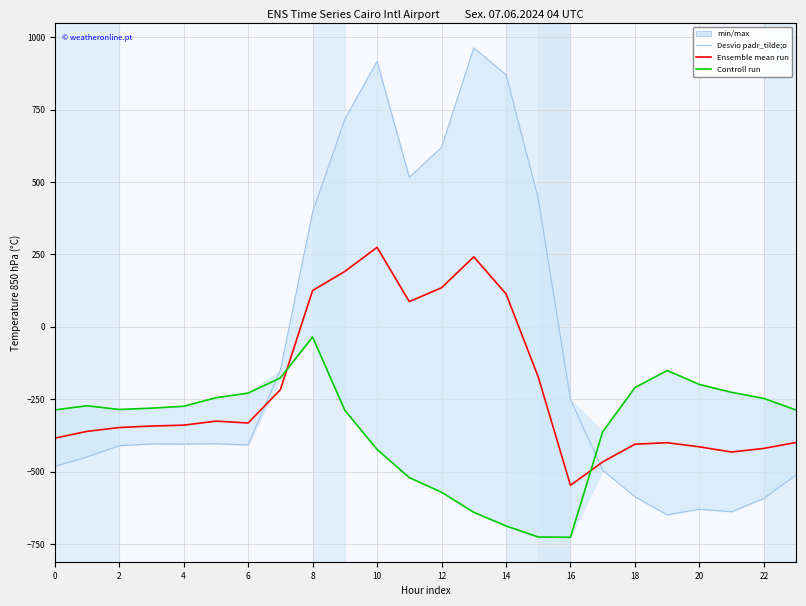

What value does the Controll run series have at 17?

-362.4